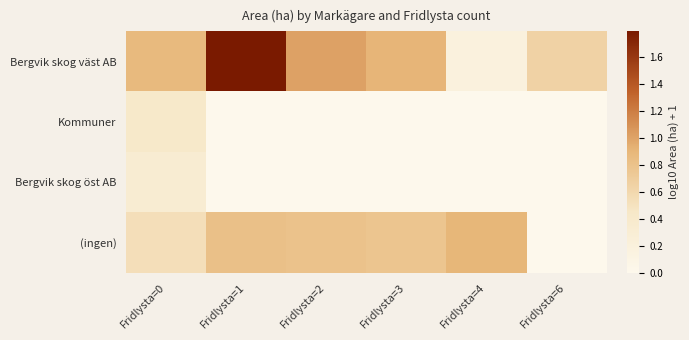

At how many categories does at least one series exceed 1?

2